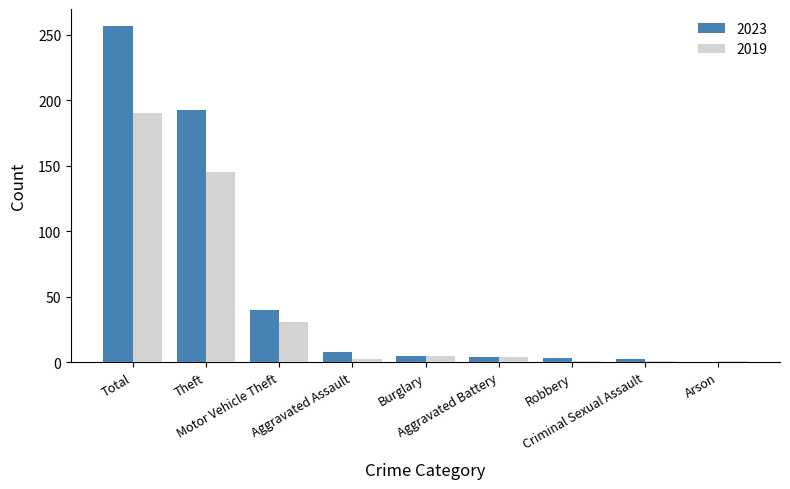

At which label does 2023 reach its peak?

Total